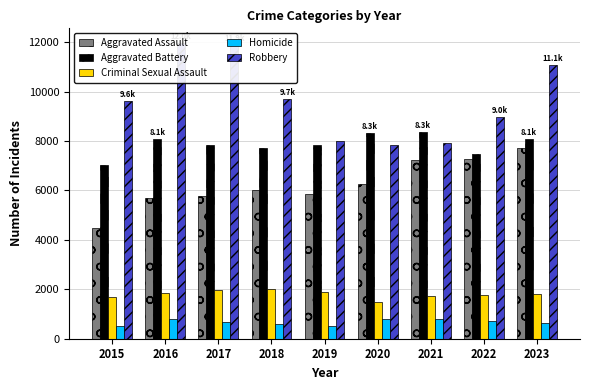

At which label does Robbery reach its minimum?

2020